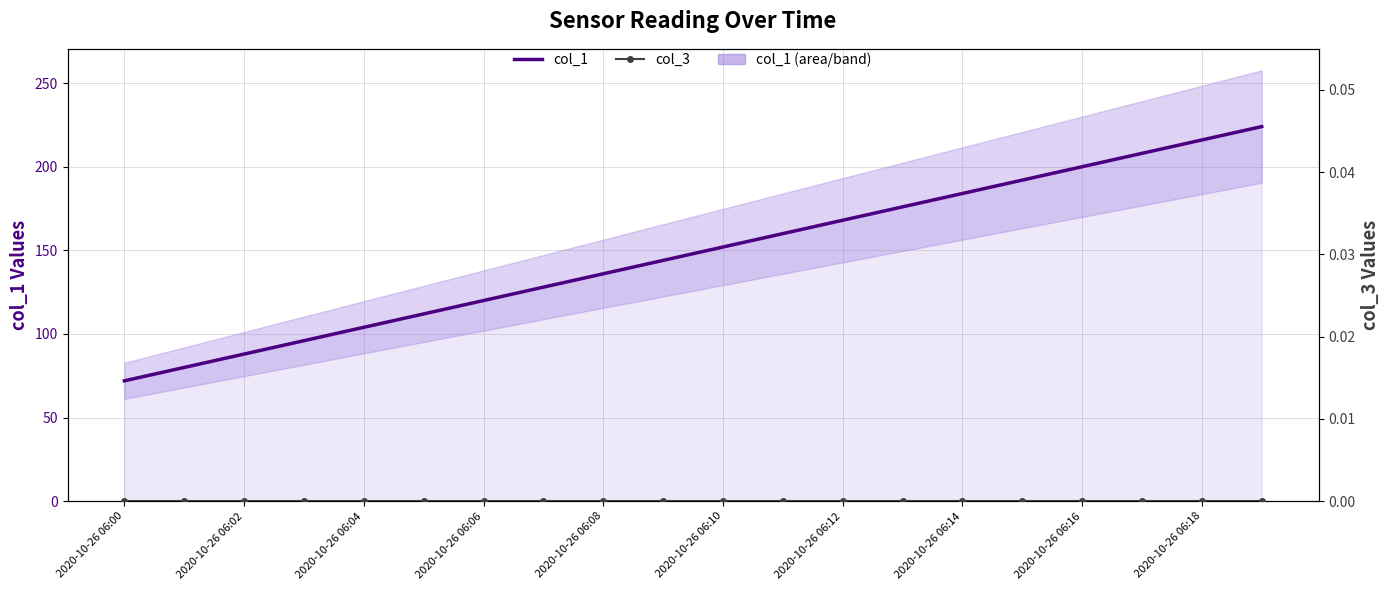

At 2020-10-26 06:06, list the series in order from largest to smallest.

col_1, col_3